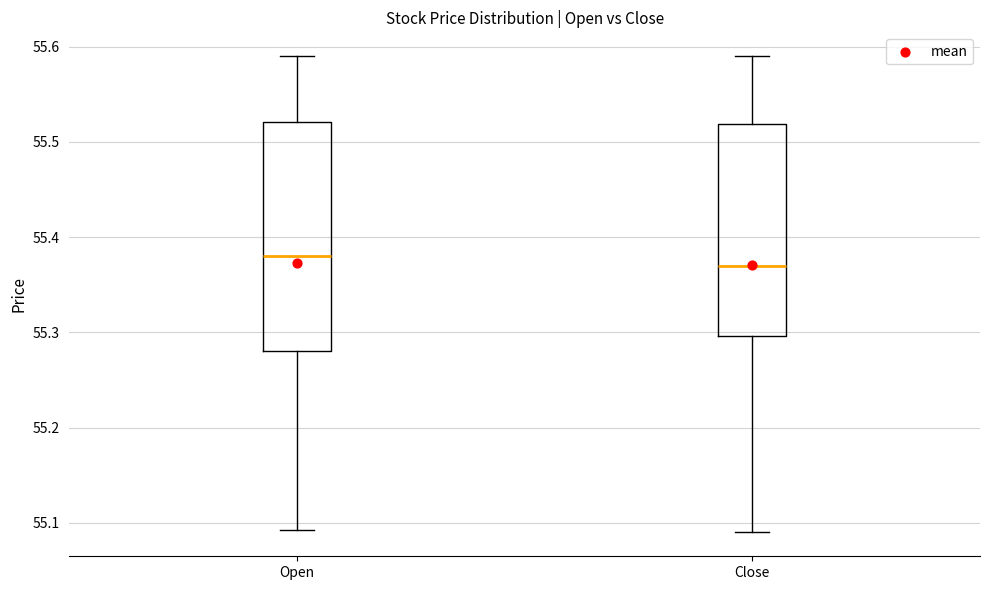

Reading left to right, transcribe this box plot: for each box, give where its median line is, the range the box spans, and where its two whiskers end, as read against the y-axis. The values are not printed on the chart, so give them approximately, as read against the axis.

Open: median 55.38, box 55.28 to 55.52, whiskers 55.09 to 55.59
Close: median 55.37, box 55.30 to 55.52, whiskers 55.09 to 55.59